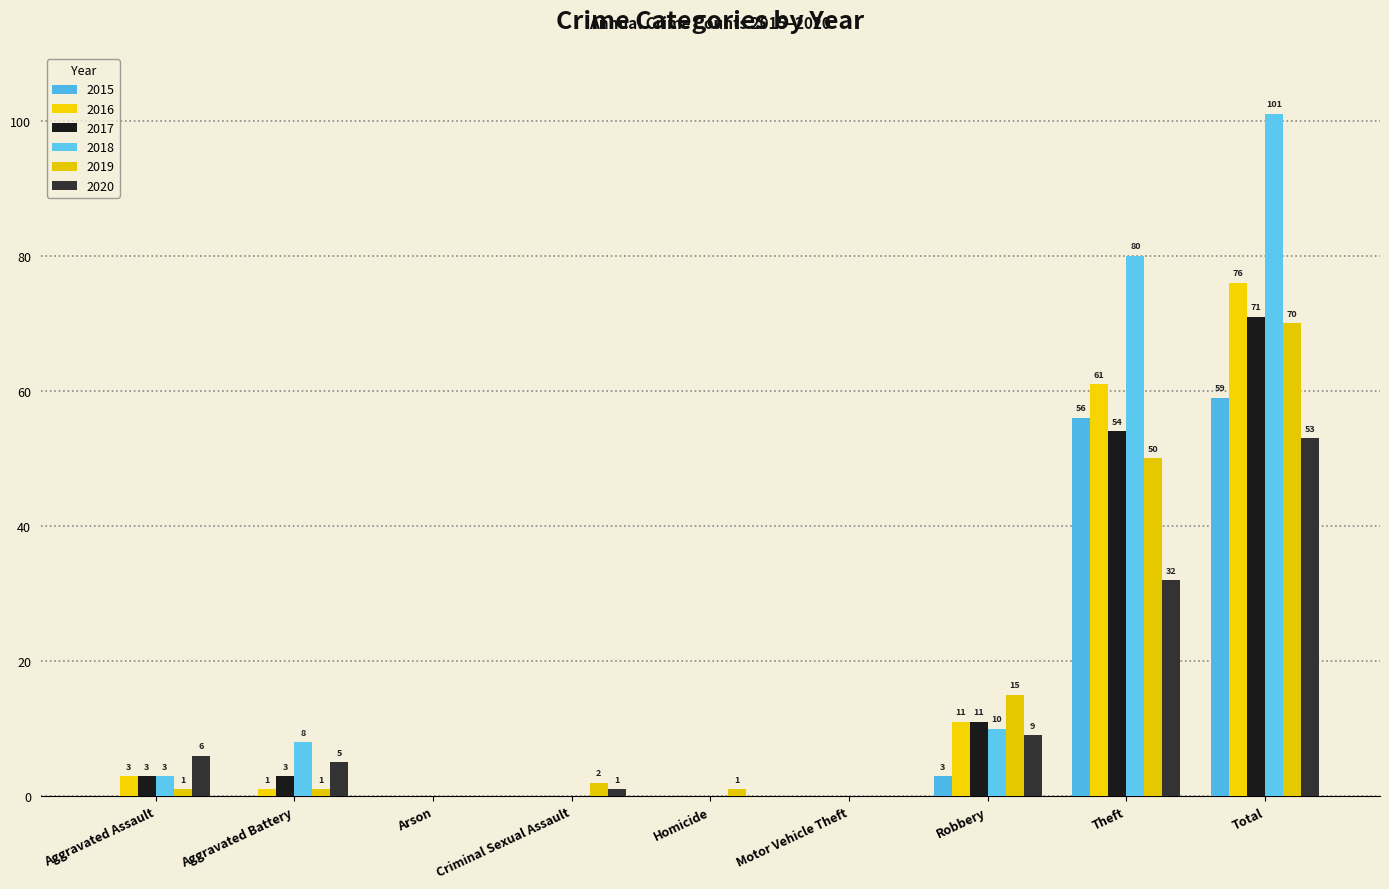

What is the label of the 4th bar from the left?

Criminal Sexual Assault